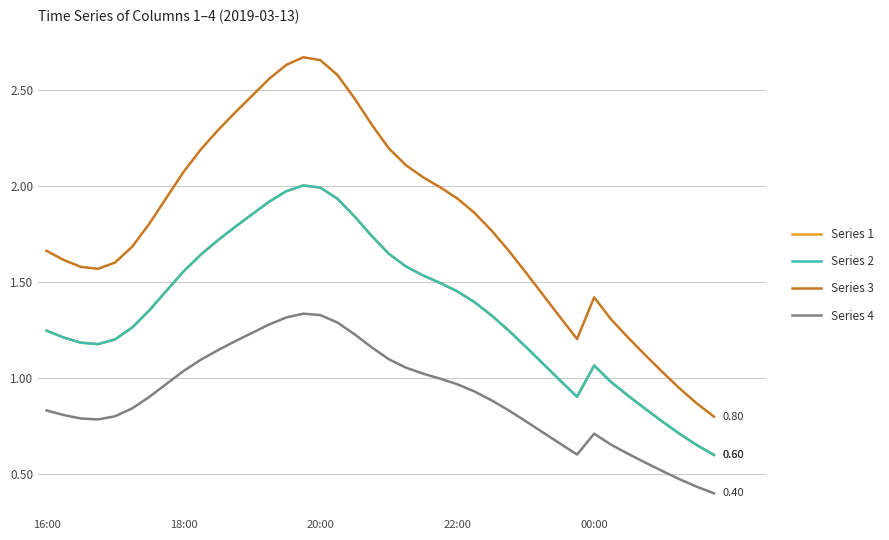

Is this an area chart (filled region under the line)?

No